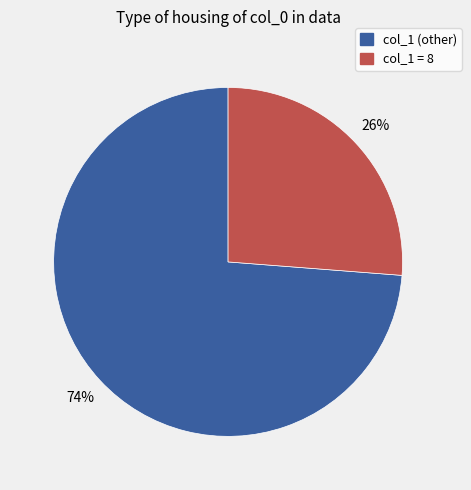

To the nearest percent, what is the average slice percentage?

50%